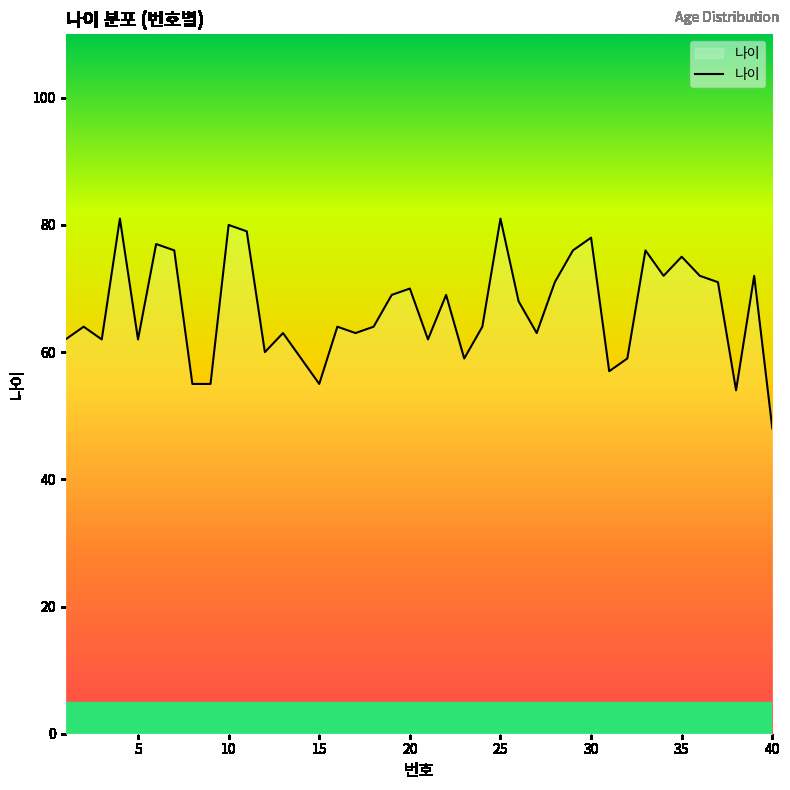

What is the difference between the maximum and minimum values?

33